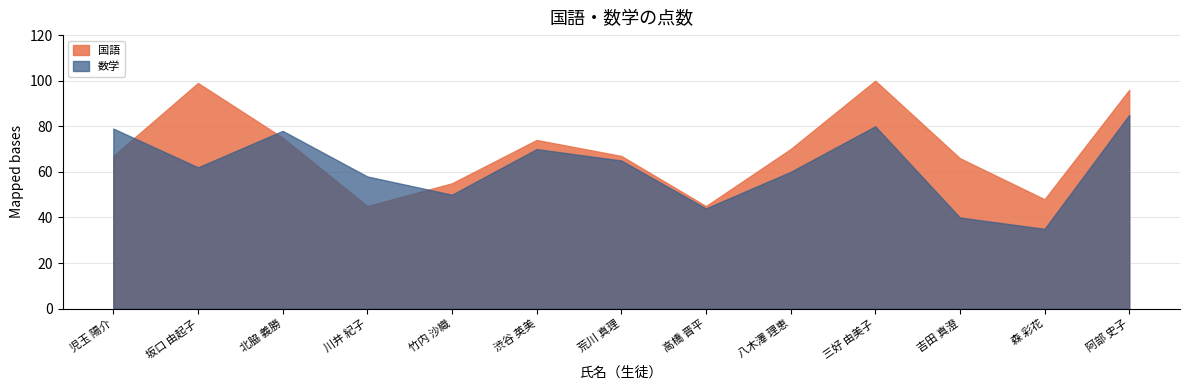

The 数学 series shows 53 at 吉田 真澄. True or false?

False